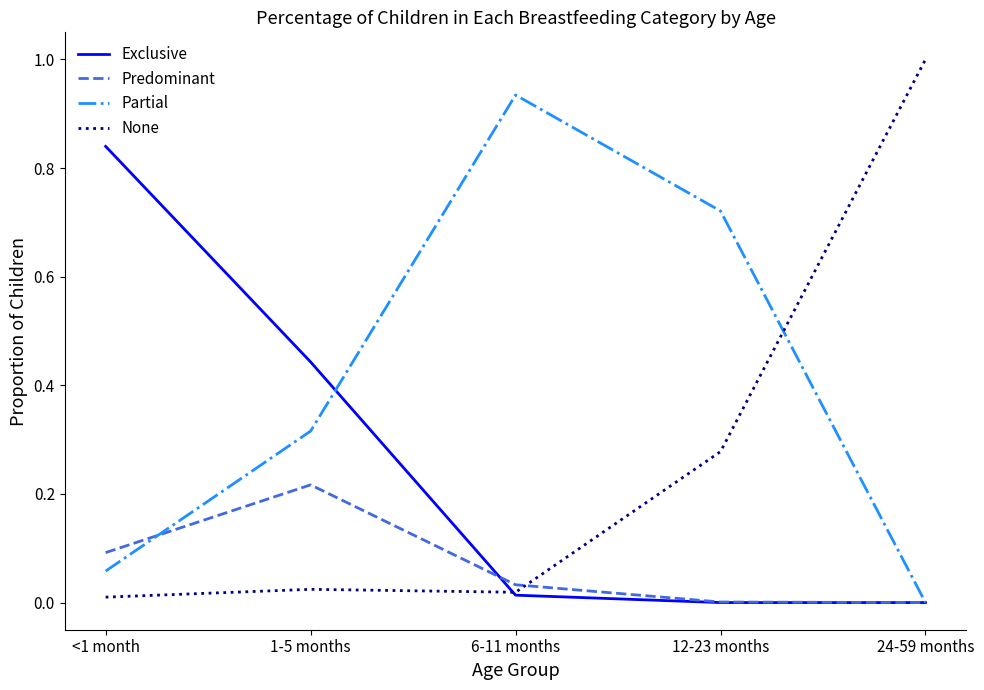

What position from the right is 24-59 months?

1